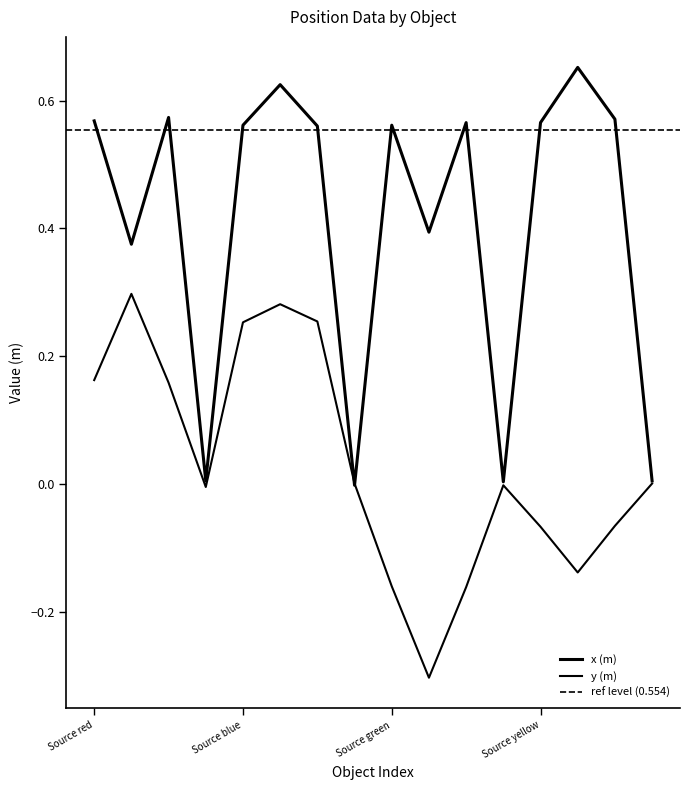

After their last crossing, which series has the higher values: y (m) or x (m)?

x (m)